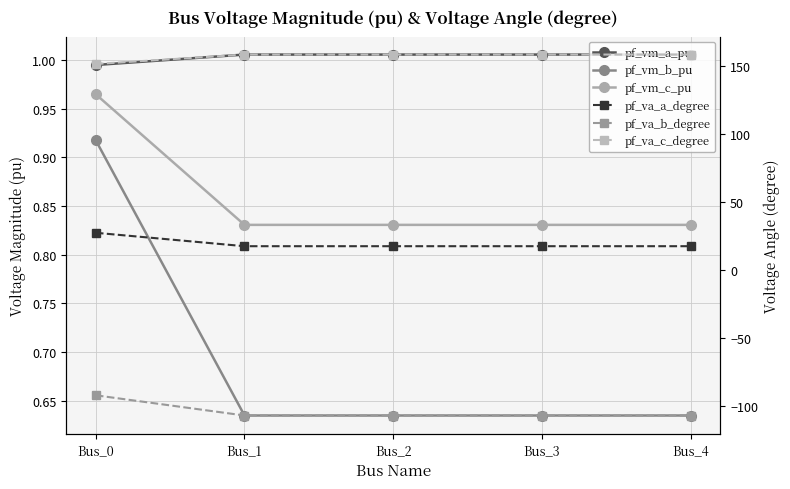

What is the difference between the highest and lowest values at Bus_3?

265.6